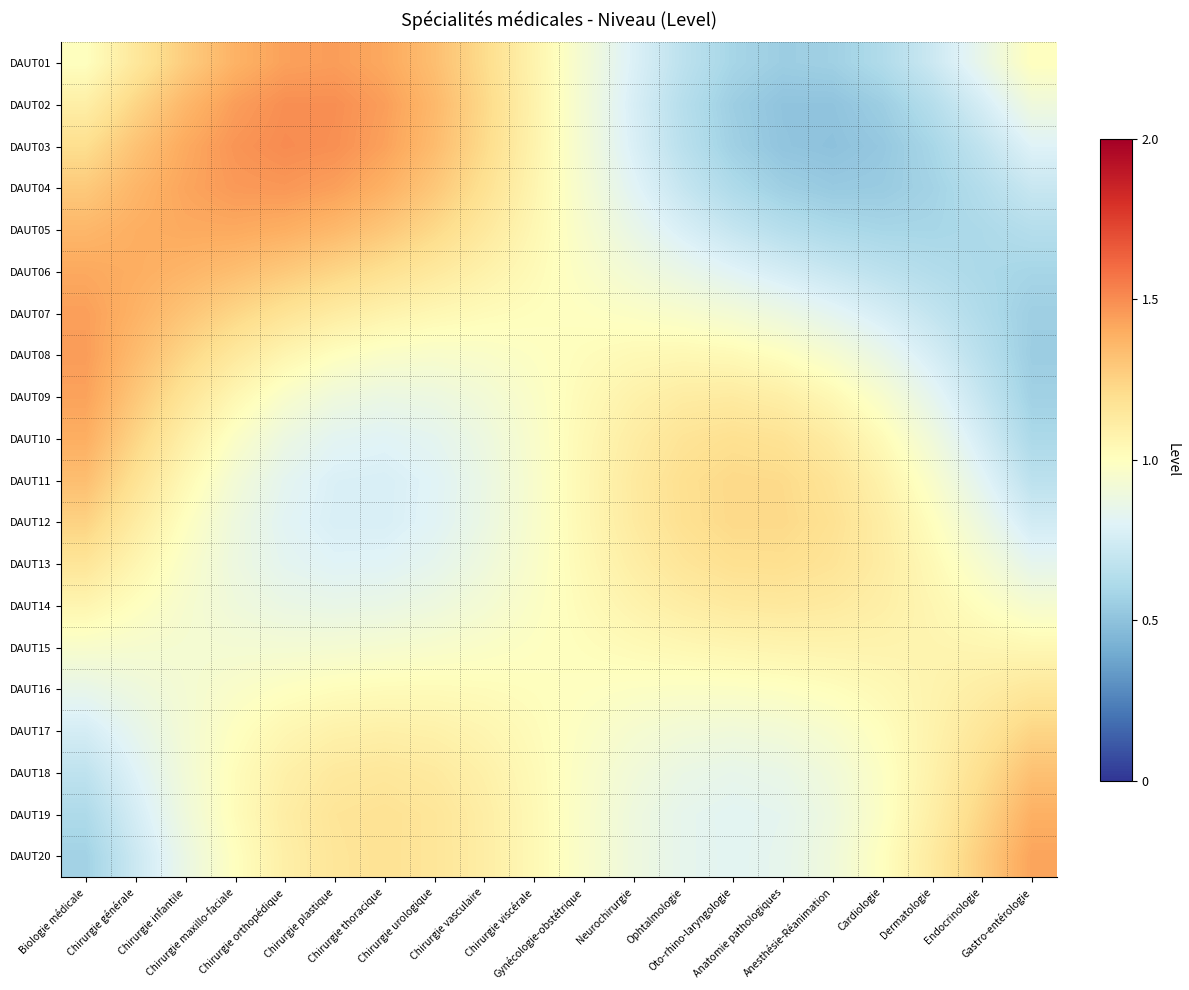

At which category is the sum across all series the highest?

Chirurgie infantile